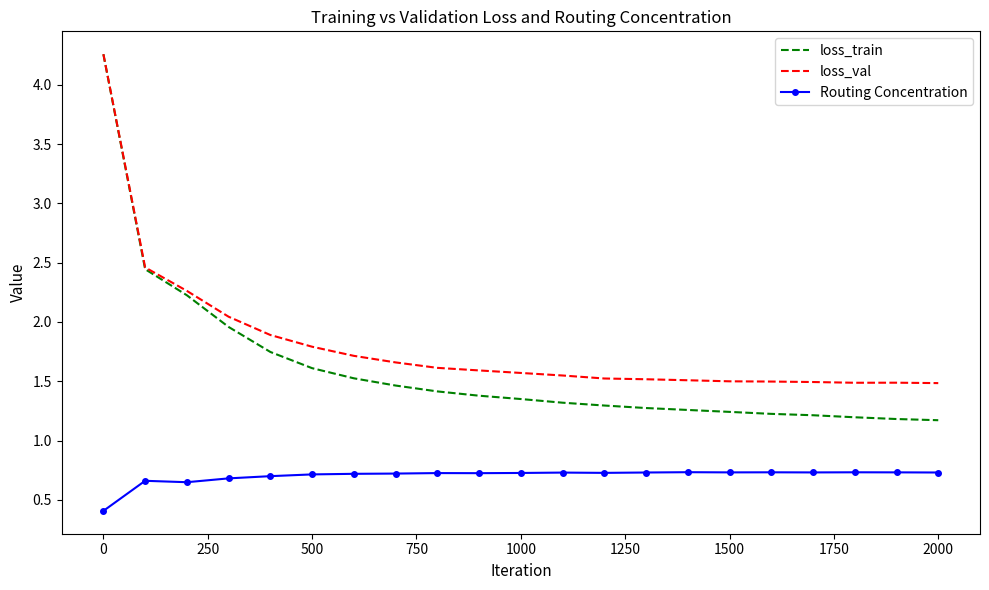

What is the minimum value shown in the chart?

0.4